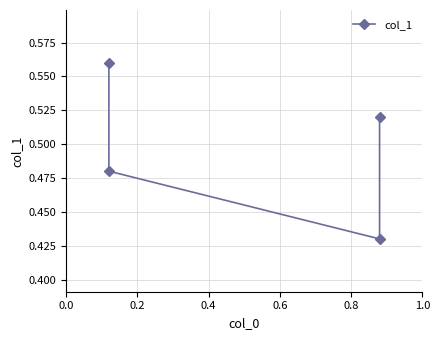

Is it true that the value at 0.2 is 0.5?

True